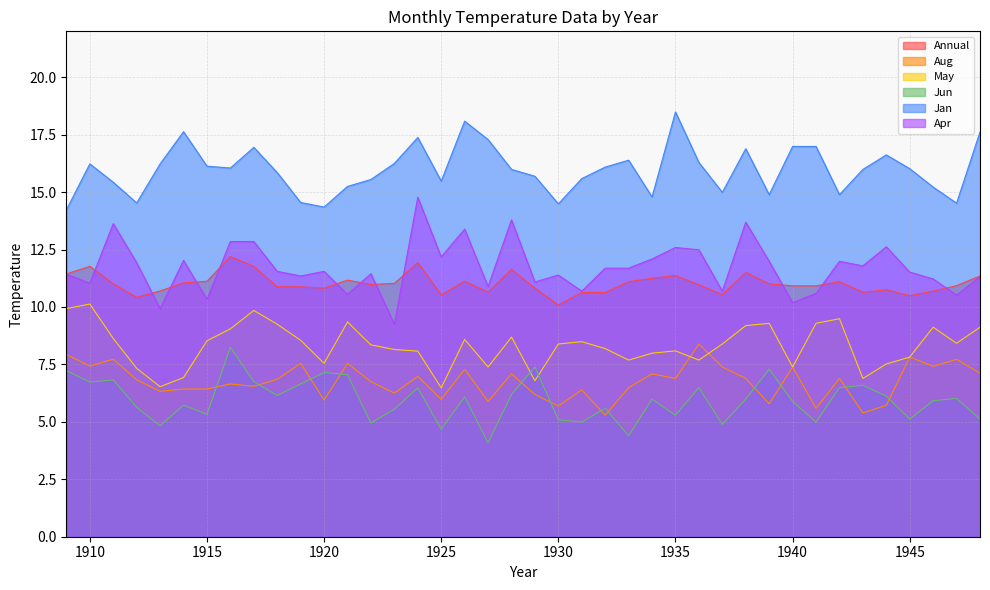

How many lines are shown in the chart?

6